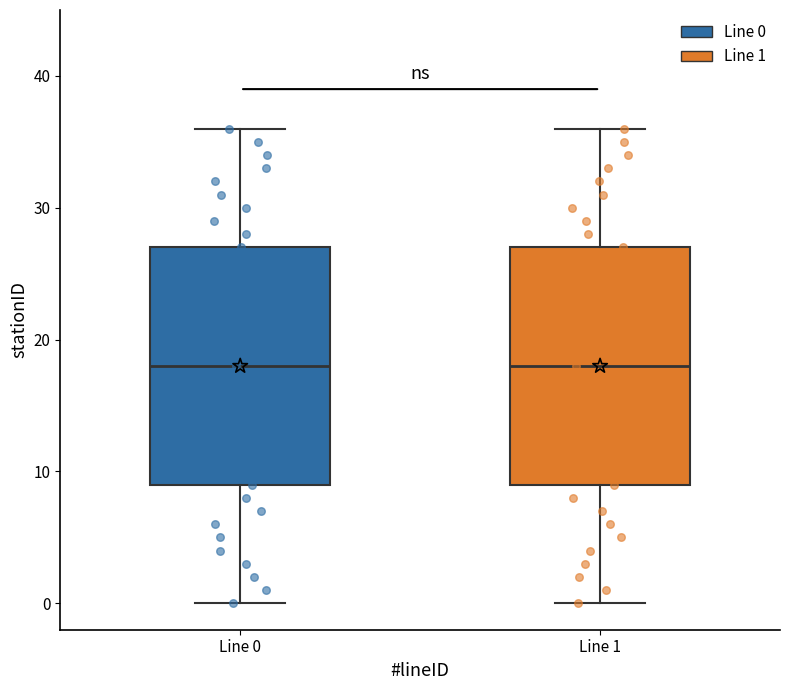

Where does the upper whisker of the box for Line 1 end on the y-axis? The values are not printed on the chart, so give them approximately, as read against the axis.

36